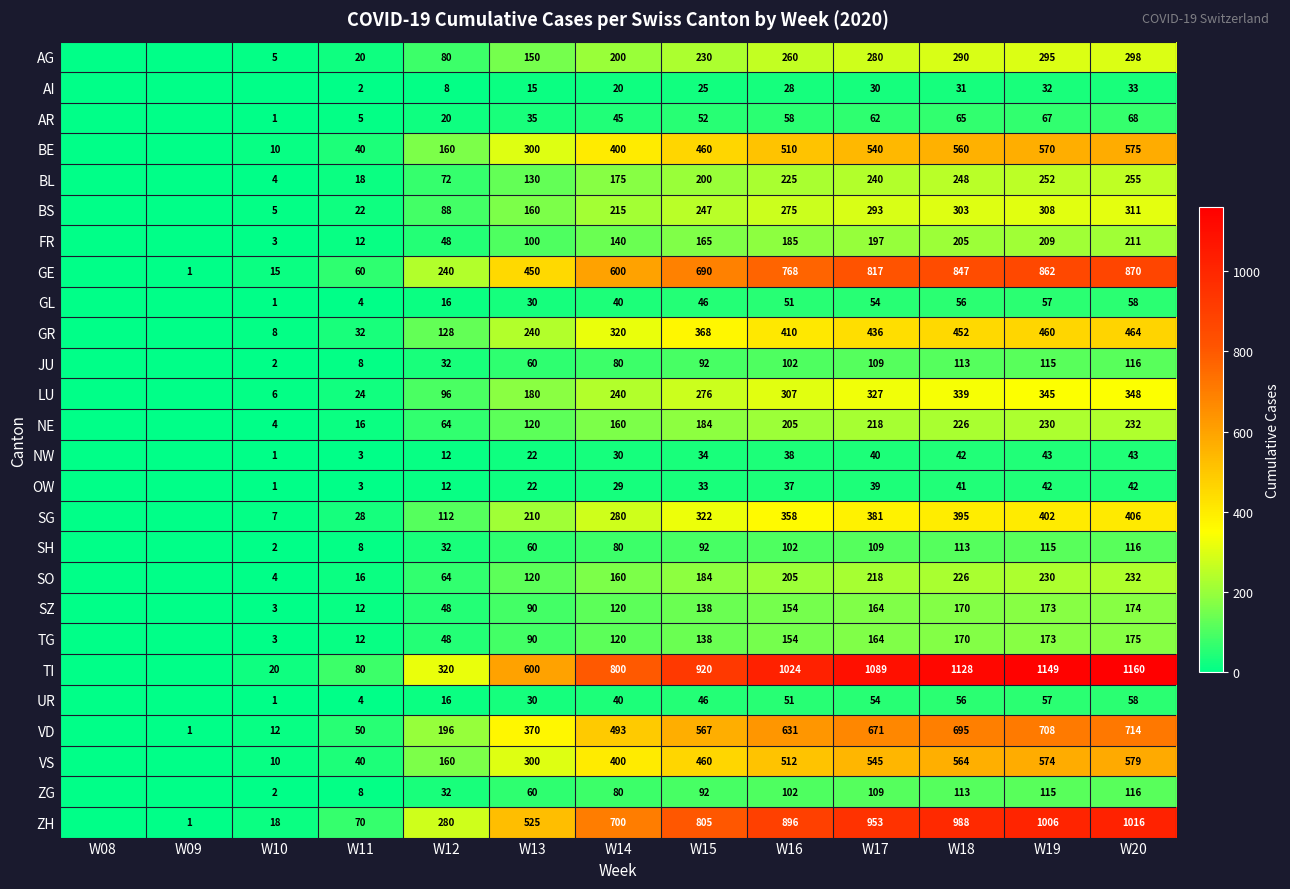

What is the sum of the ZG values at W18 and W17?

222